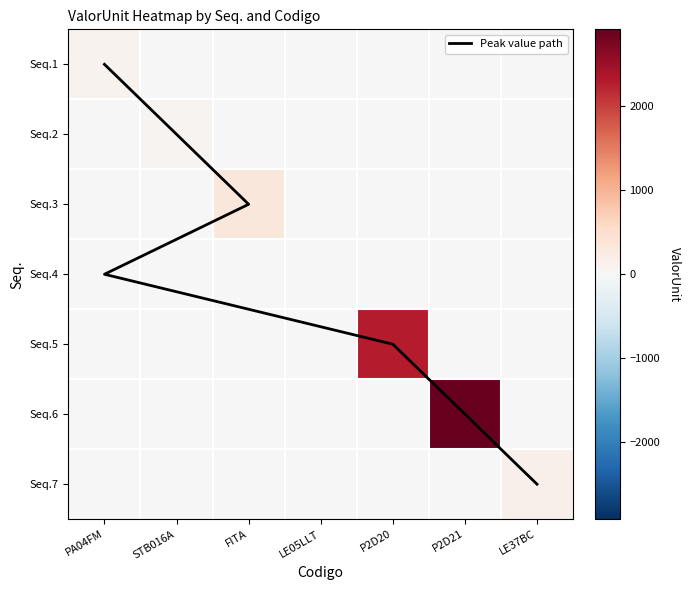

The value of Seq.1 at P2D21 is 0.0. True or false?

True